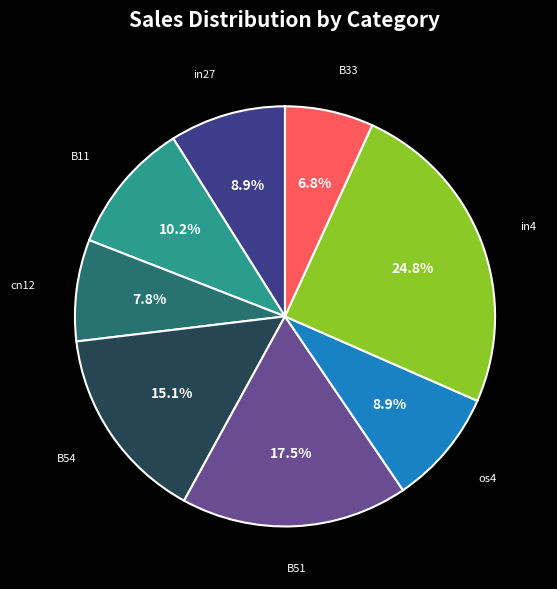

Is there a majority slice in this chart?

No